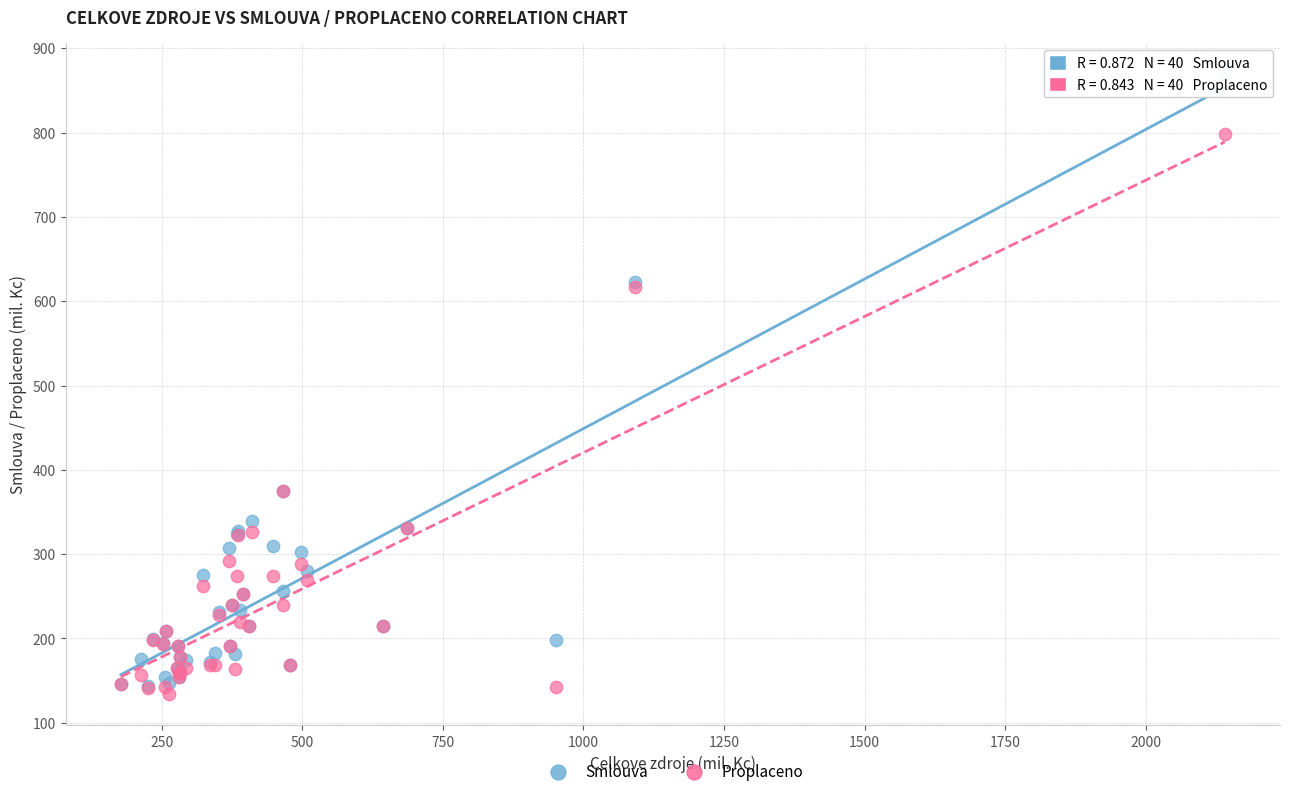

Which series contains the lowest Y value?

Proplaceno